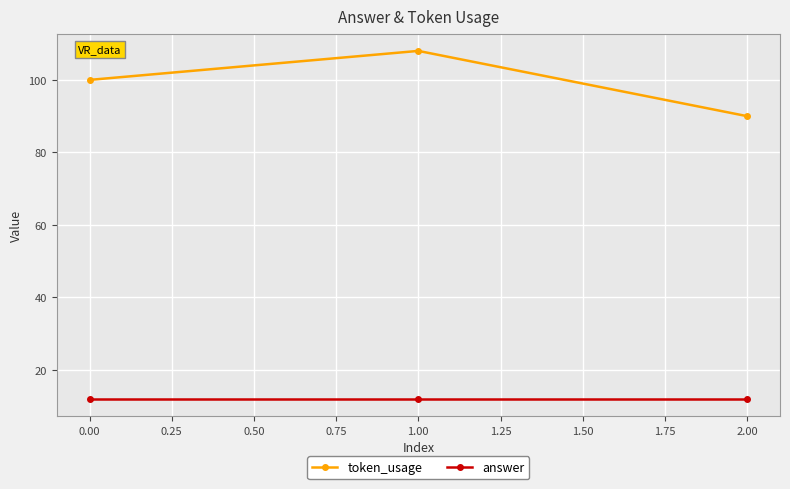

At how many categories does at least one series exceed 23?

3